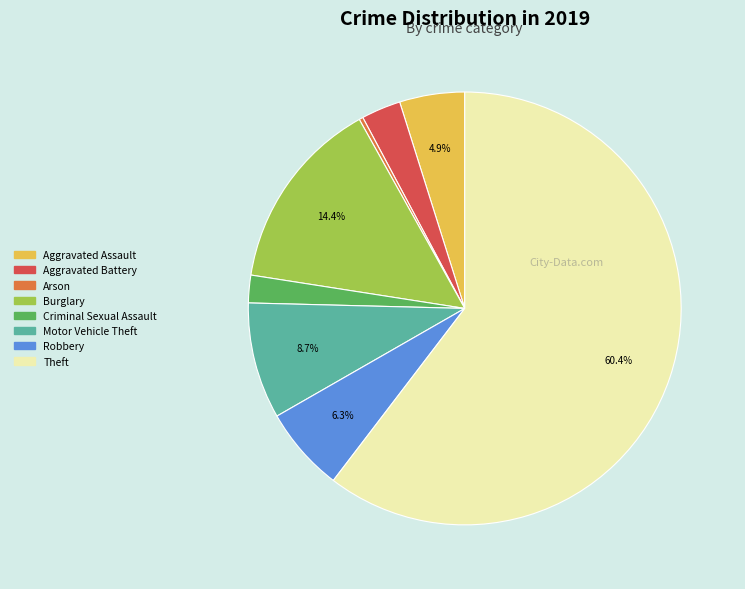

Is it true that Robbery is 6% of the pie?

True